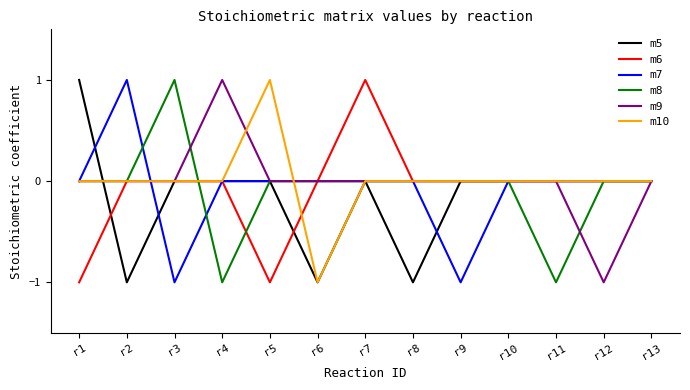

True or false: m5 has a value of 1 at r11.

False